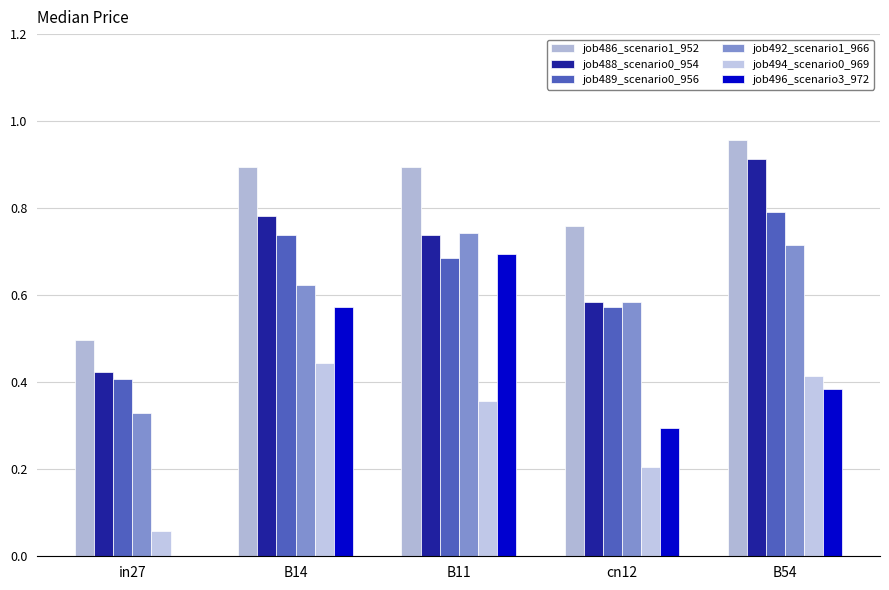

Which series has the largest total across all categories?

job486_scenario1_952